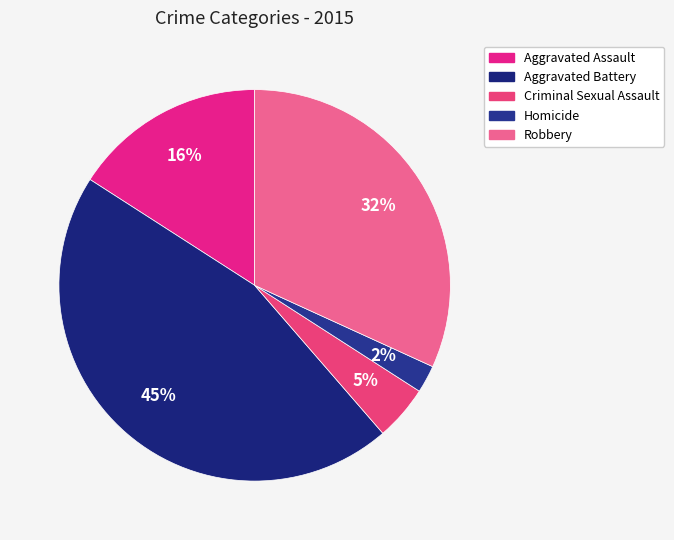

Rank the categories by value from lowest to highest.

Homicide, Criminal Sexual Assault, Aggravated Assault, Robbery, Aggravated Battery